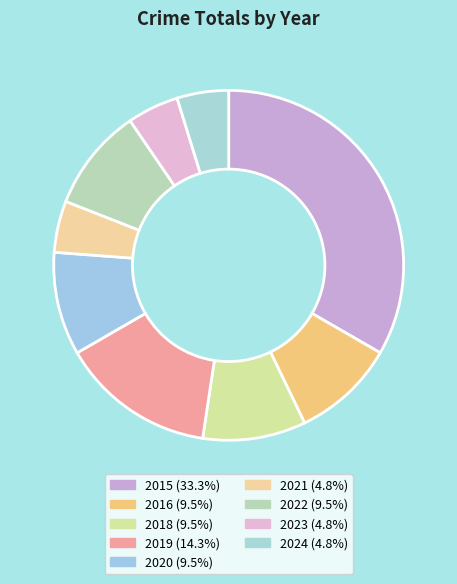

How many slices are in this pie chart?

9